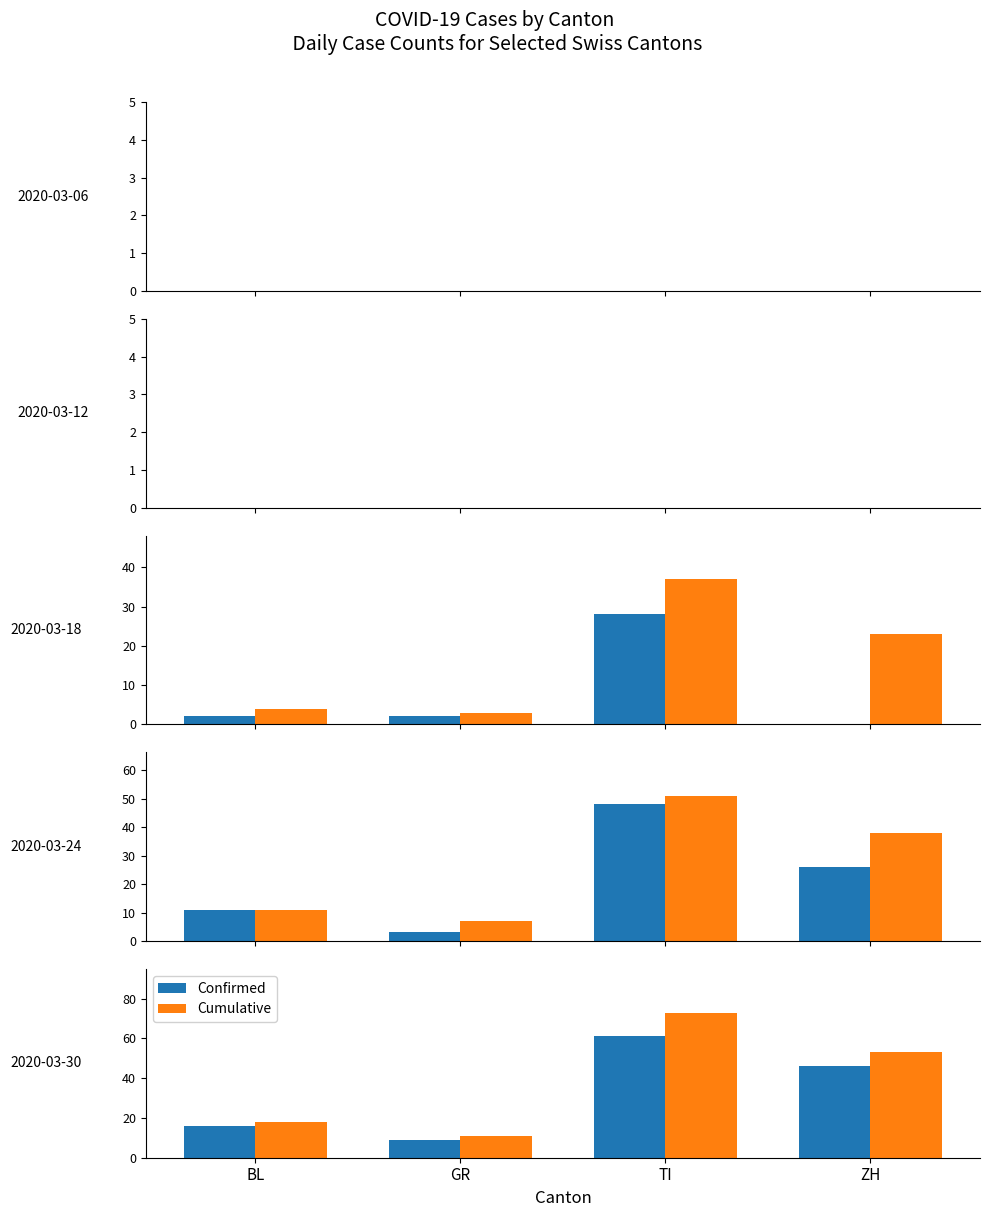

What are all the series names shown in the legend?

Confirmed, Cumulative